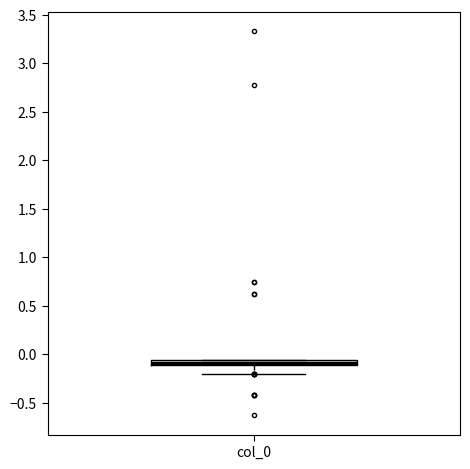

Where does the lower whisker of the box for col_0 end on the y-axis? The values are not printed on the chart, so give them approximately, as read against the axis.

-0.20